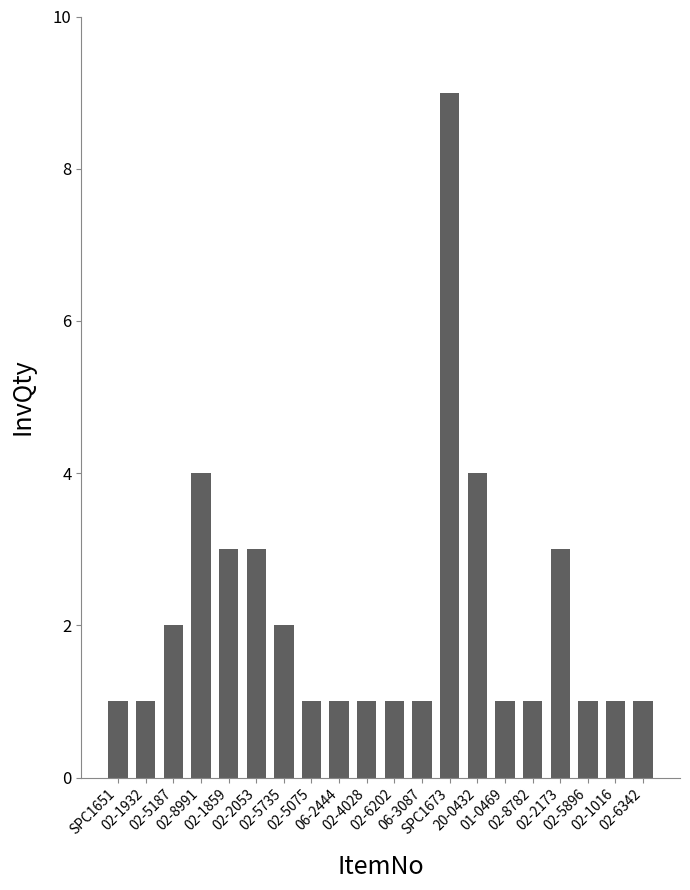

What is the sum of the values at 06-3087 and 02-1859?

4